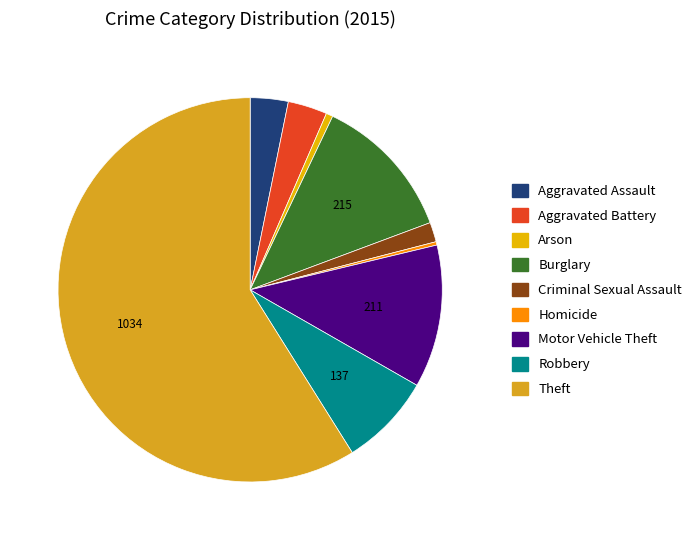

What is the majority slice?

Theft